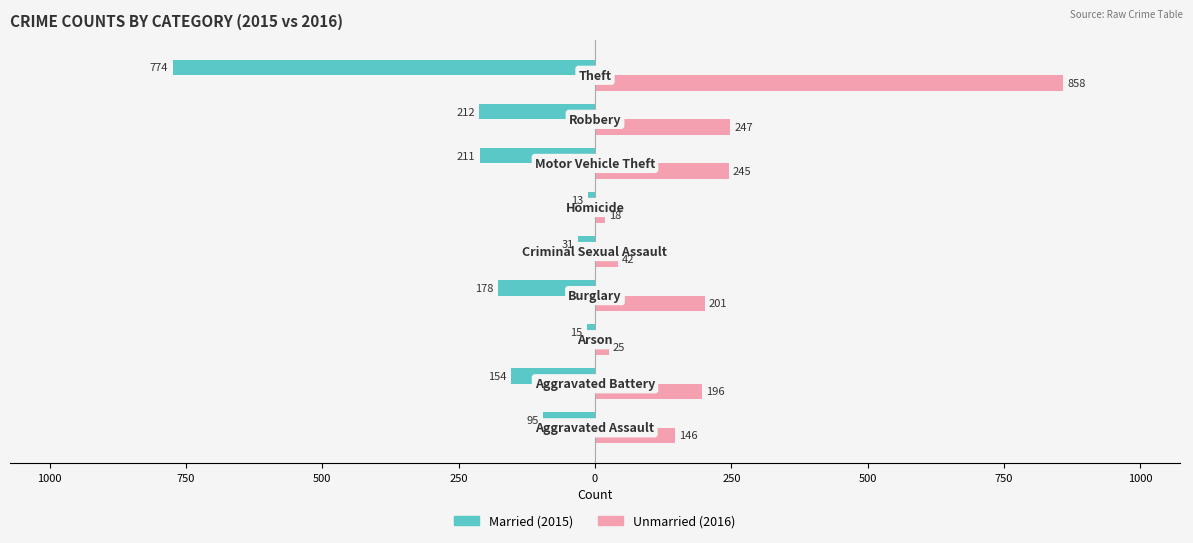

Are the bars grouped side by side (vs. stacked)?

Yes